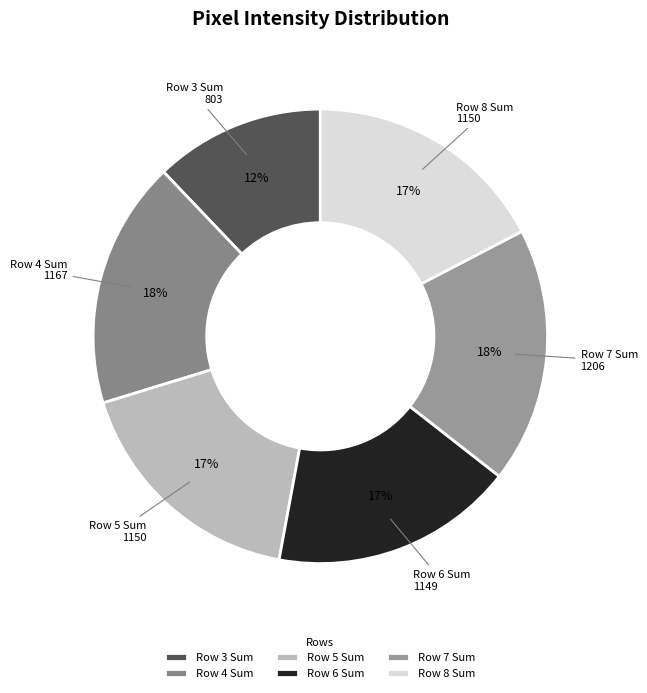

Do Row 5 Sum and Row 3 Sum together represent more than half of the pie?

No